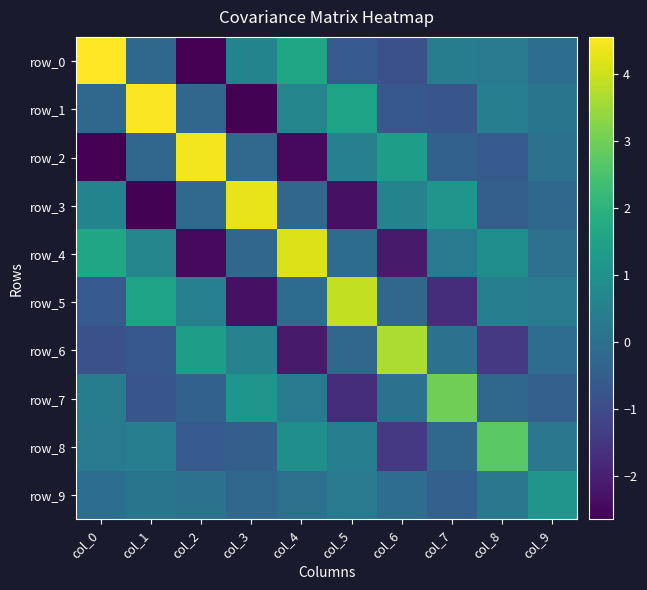

Between col_6 and col_4, which is larger?

col_4